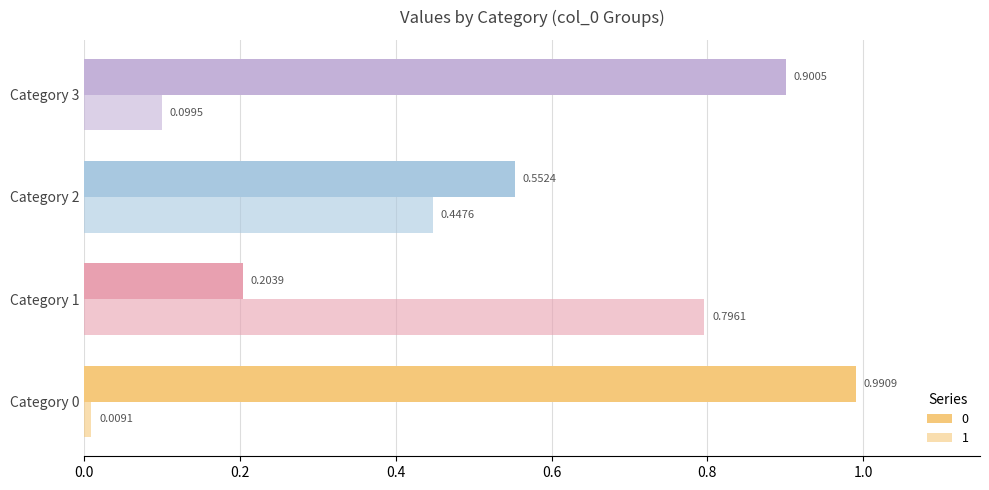

List the series in order of their overall mean, highest first.

0, 1